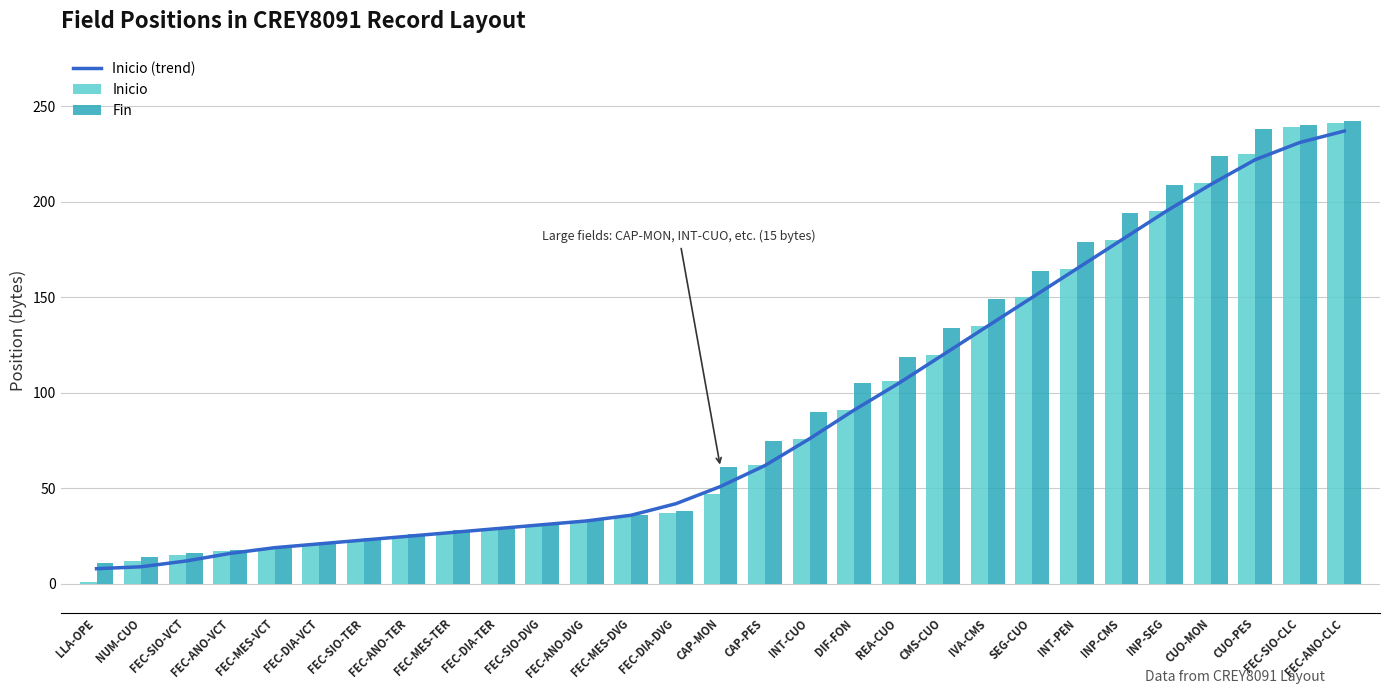

Count the number of data series in this chart.

3